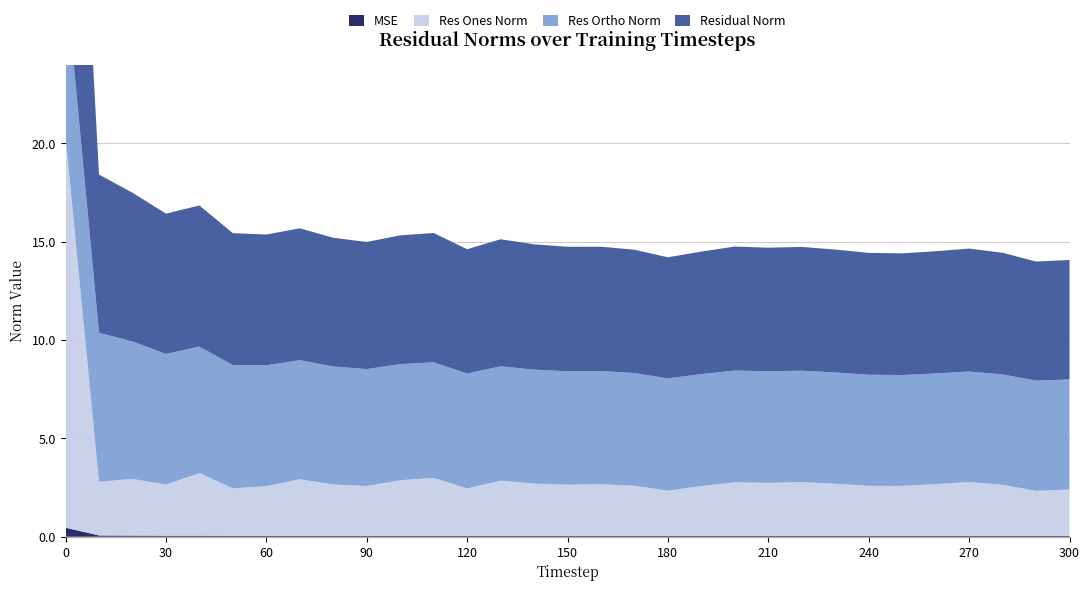

Reading left to right, list all the values displayed in this chart.

mse: 0.5	0.1	0.1	0.1	0.1	0.0	0.0	0.0	0.0	0.0	0.0	0.0	0.0	0.0	0.0	0.0	0.0	0.0	0.0	0.0	0.0	0.0	0.0	0.0	0.0	0.0	0.0	0.0	0.0	0.0	0.0
res_ones_norm: 19.9	2.7	2.9	2.6	3.2	2.4	2.5	2.9	2.6	2.5	2.8	2.9	2.4	2.8	2.7	2.6	2.6	2.6	2.3	2.5	2.7	2.7	2.7	2.7	2.5	2.5	2.6	2.7	2.6	2.3	2.4
res_ortho_norm: 8.1	7.6	7.0	6.6	6.4	6.3	6.2	6.1	6.0	5.9	5.9	5.9	5.8	5.8	5.8	5.8	5.8	5.7	5.7	5.7	5.7	5.7	5.7	5.7	5.6	5.6	5.6	5.6	5.6	5.6	5.6
residual_norm: 21.5	8.1	7.6	7.1	7.2	6.7	6.6	6.7	6.5	6.5	6.5	6.6	6.3	6.5	6.4	6.3	6.3	6.3	6.2	6.2	6.3	6.3	6.3	6.3	6.2	6.2	6.2	6.3	6.2	6.1	6.1